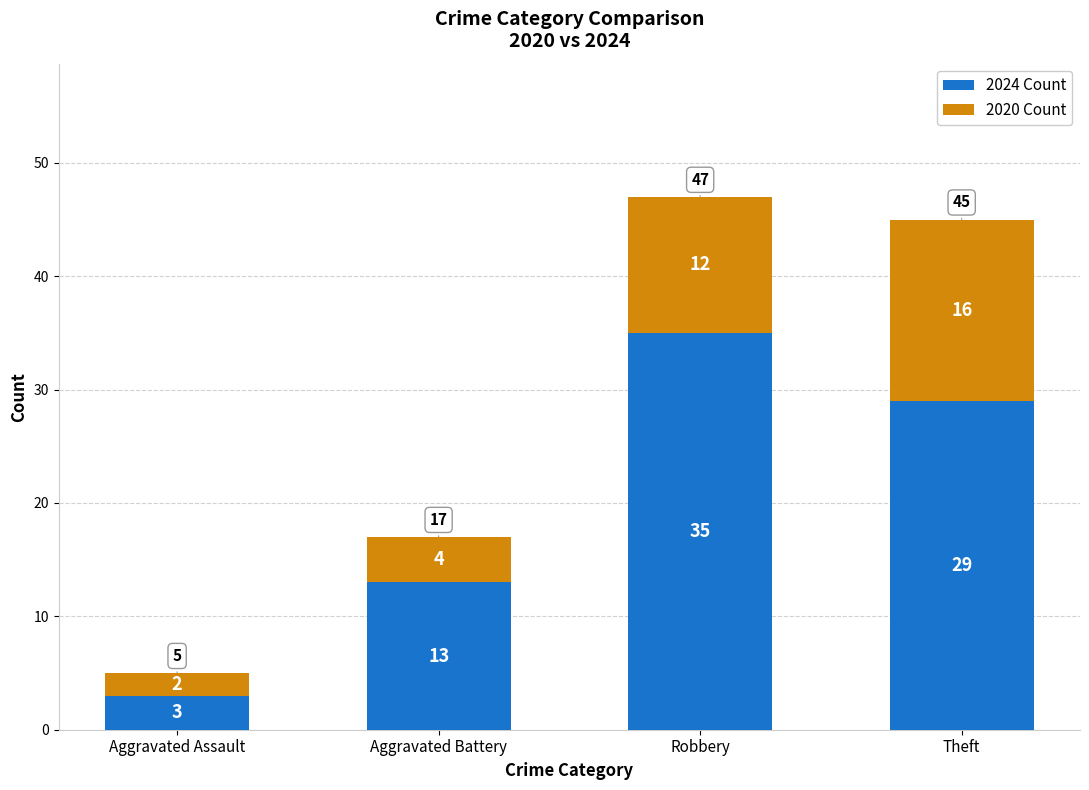

The value of 2024 Count at Theft is 45. True or false?

False